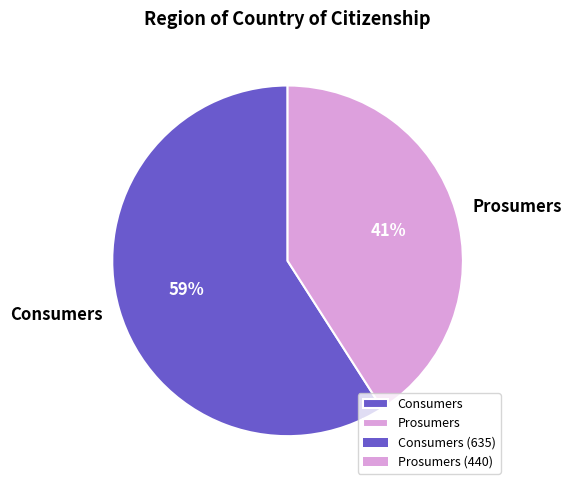

How many slices are in this pie chart?

2